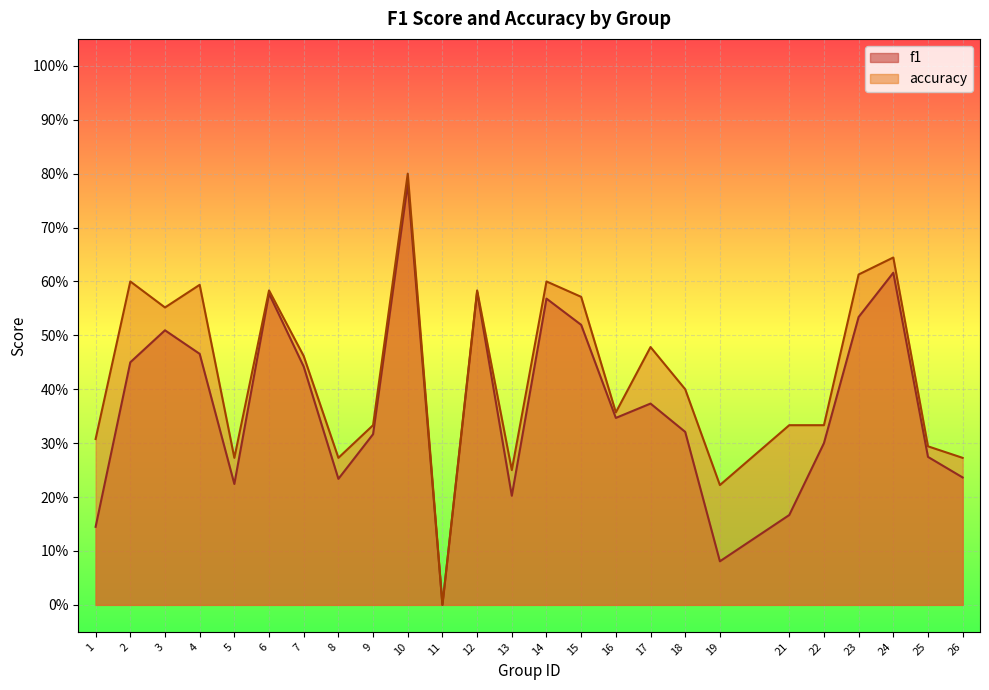

True or false: accuracy and f1 cross at least once.

False